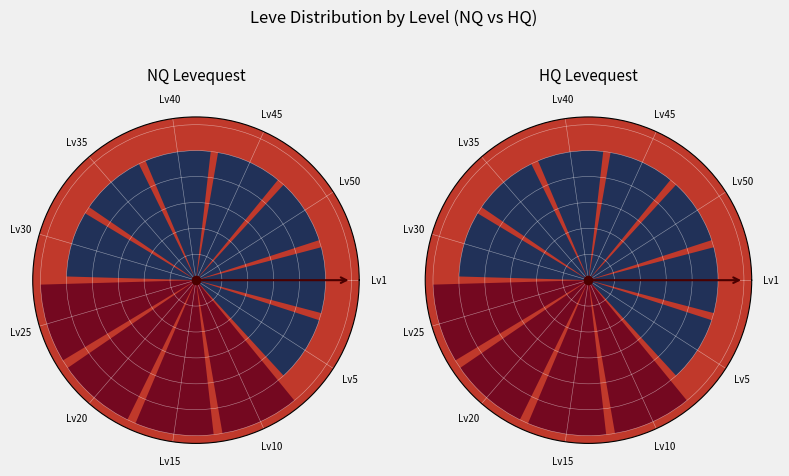

Combined, do Lv10 and Lv1 account for over 50%?

No